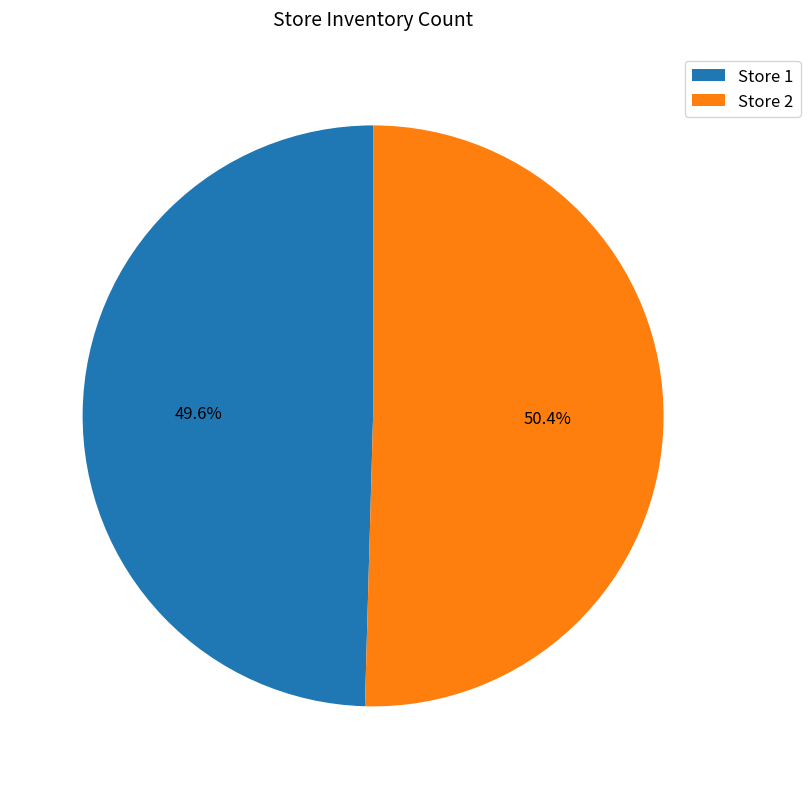

How many slices are in this pie chart?

2